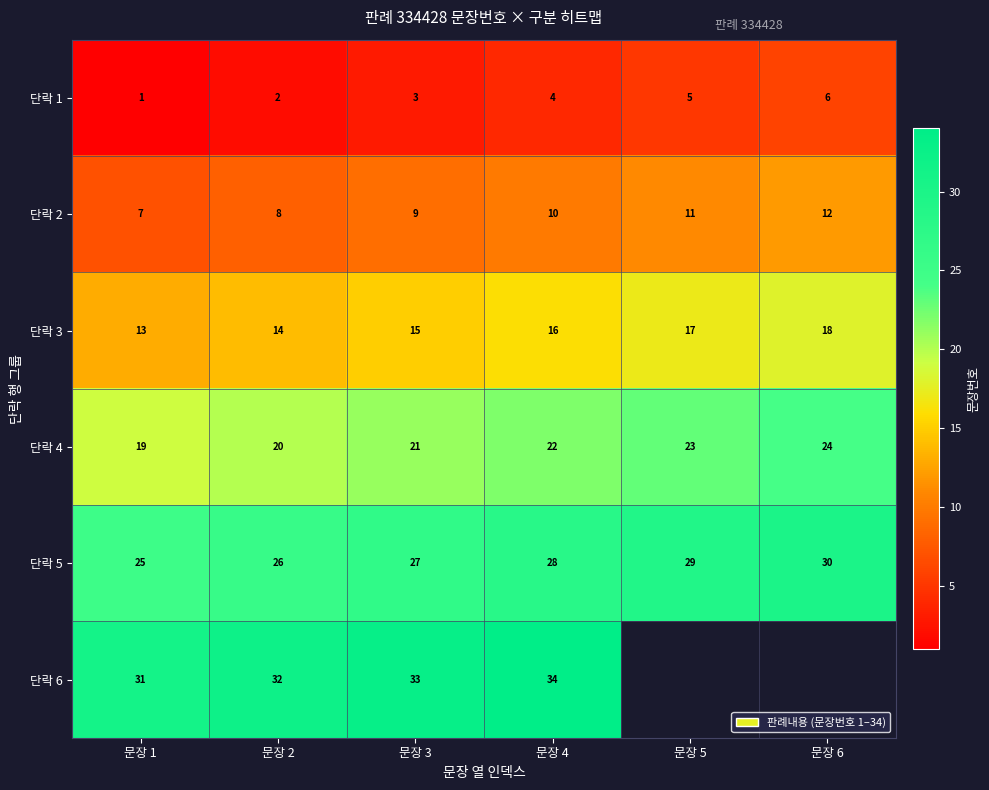

Is it true that 단락 2 equals 11 at 문장 5?

True